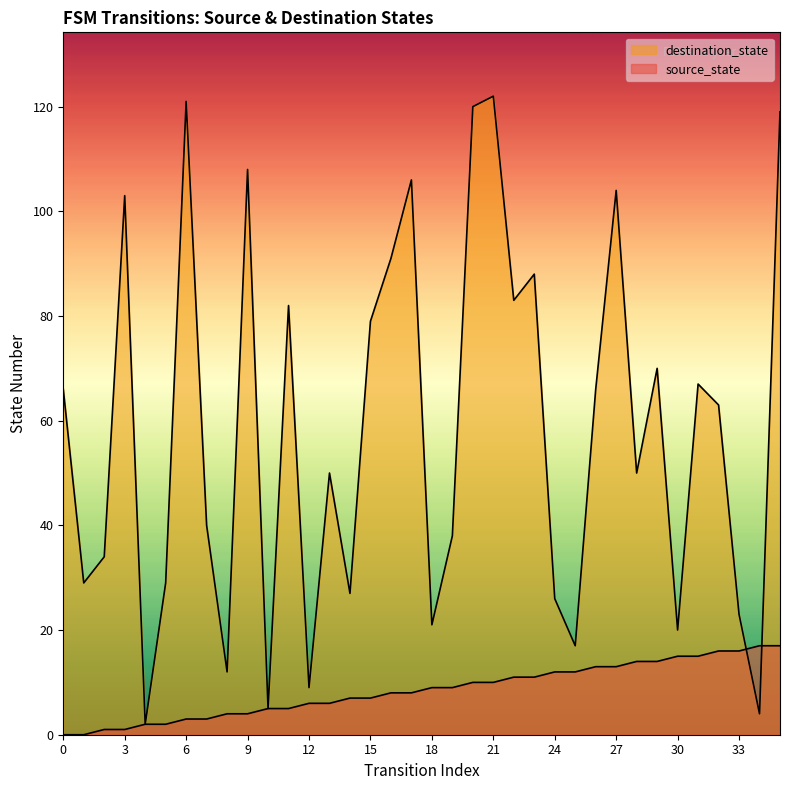

Does the chart have visible grid lines?

No